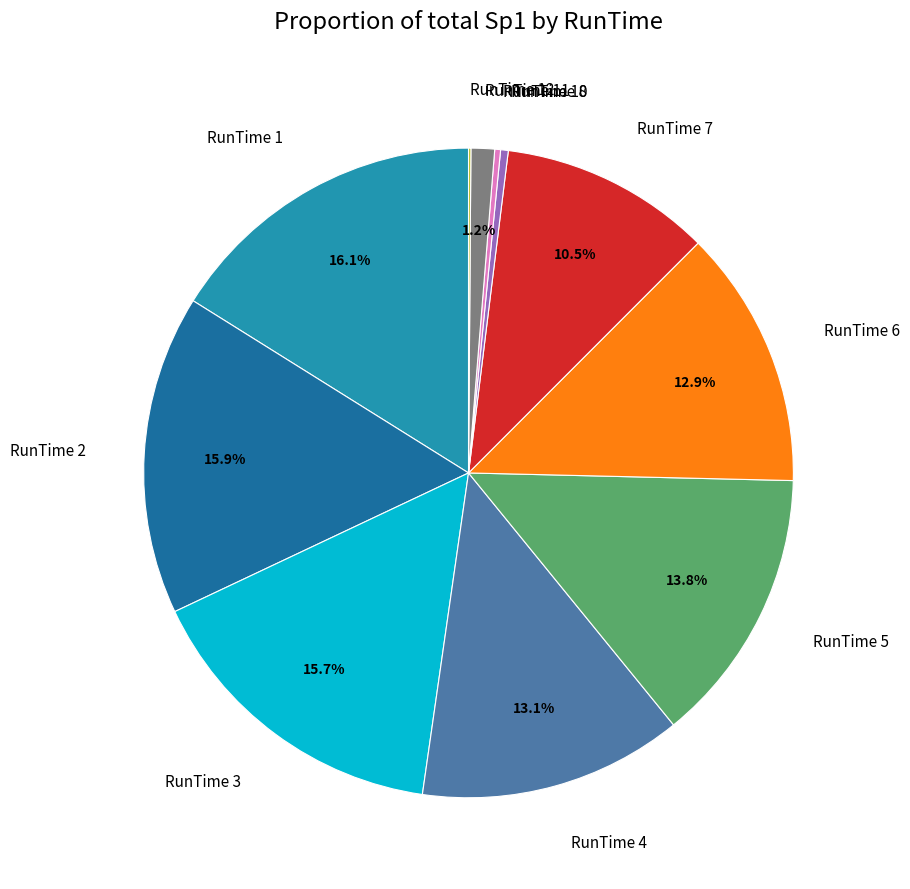

To the nearest percent, what is the average slice percentage?

9%